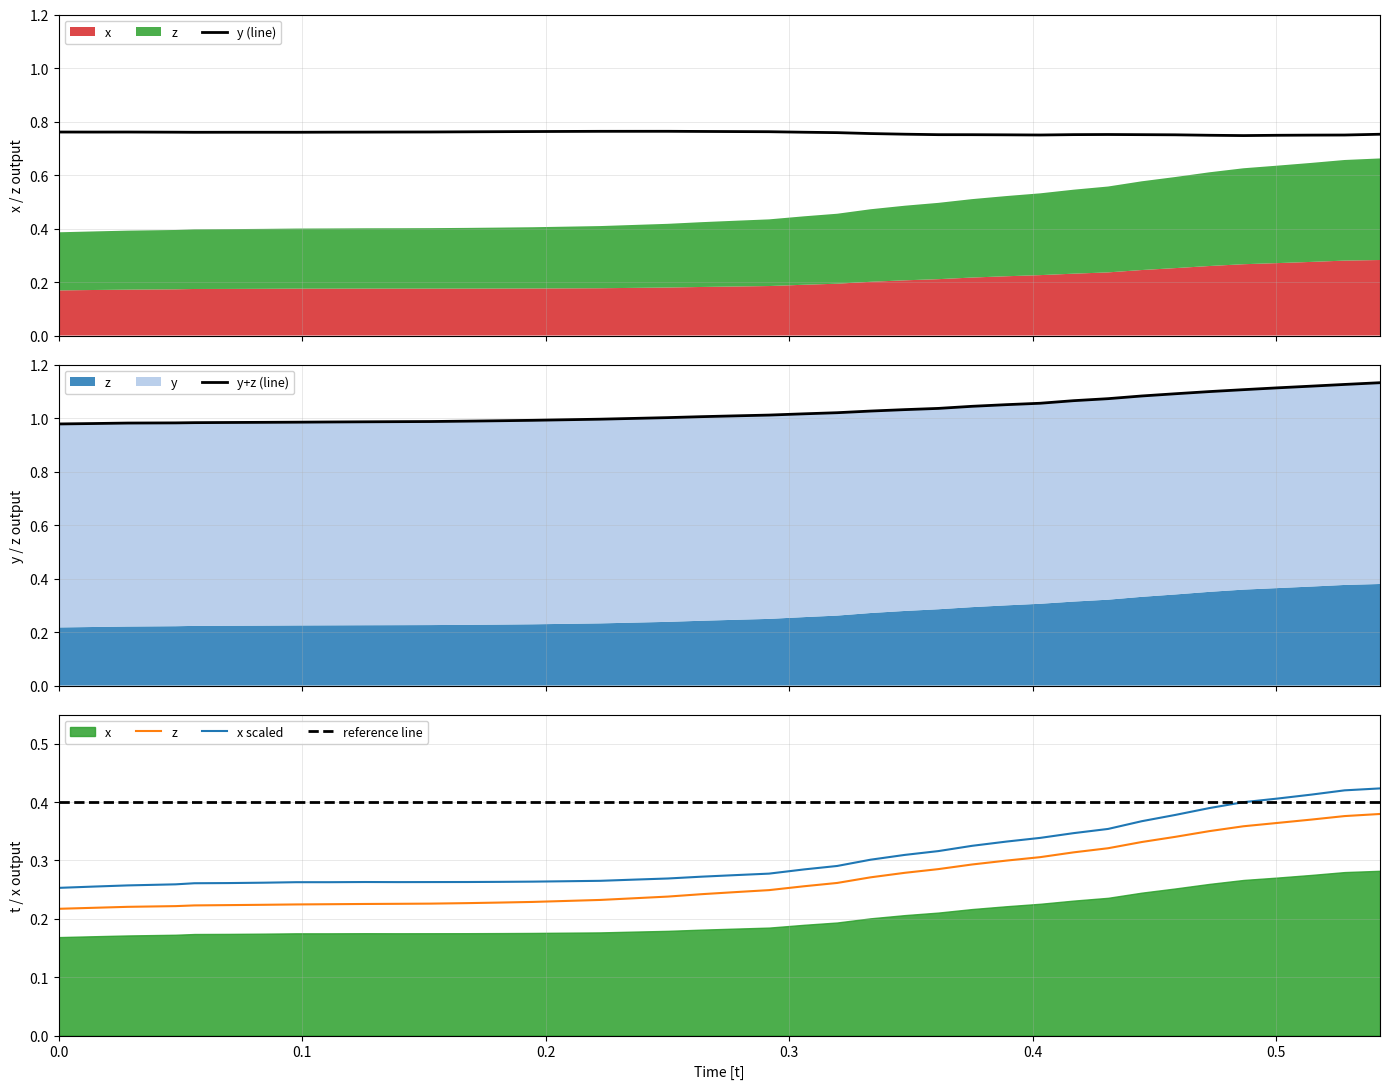

Is it true that y equals 1.3 at 8?

False